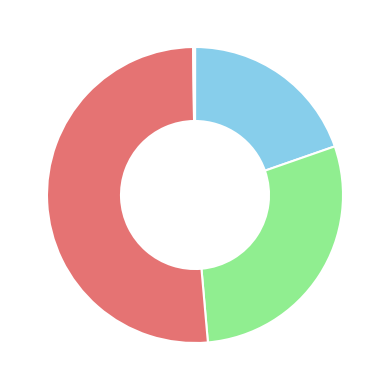

Is there a majority slice in this chart?

Yes